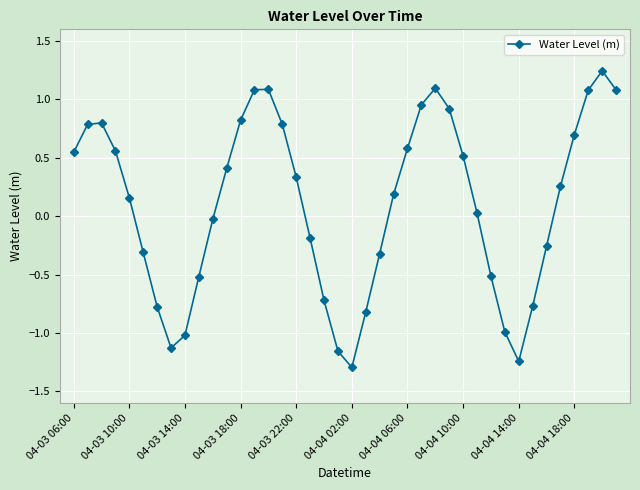

How many interior local valleys (lower than both neighbors) does the data have?

3